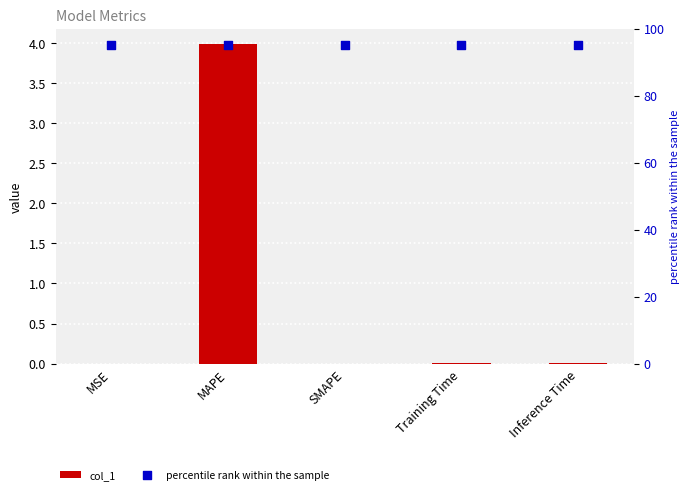

Which series has the largest total across all categories?

percentile rank within the sample